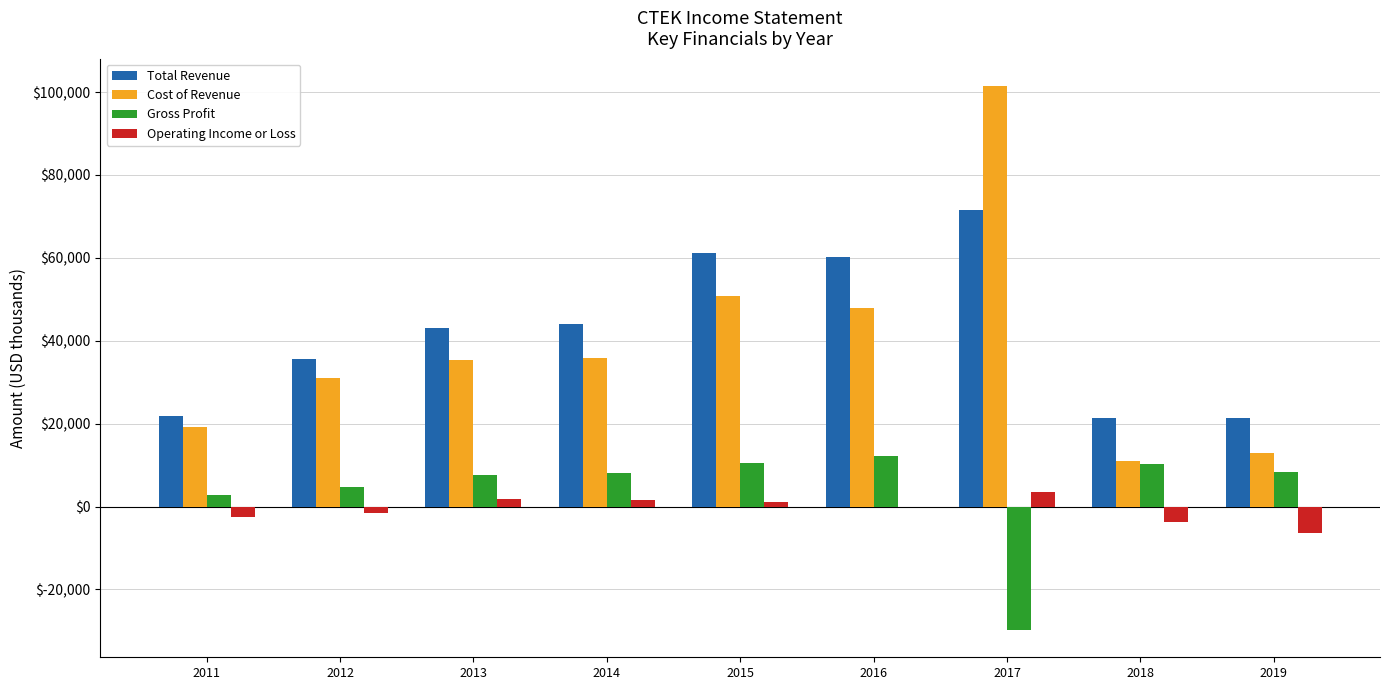

Which series changed the most between 2012 and 2015?

Total Revenue